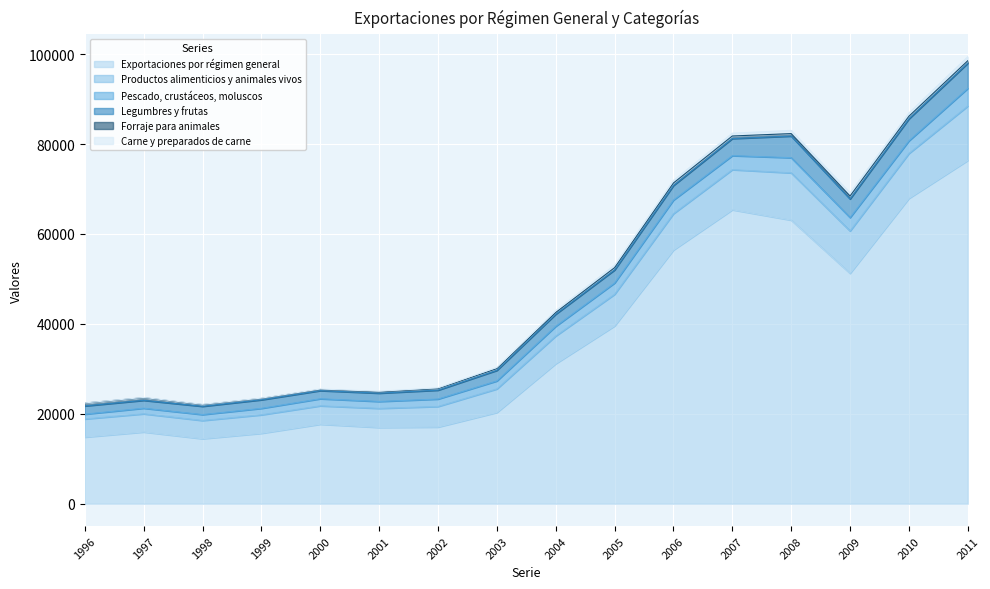

What is the value of the Productos alimenticios y animales vivos point at the 1st from the left?

4029